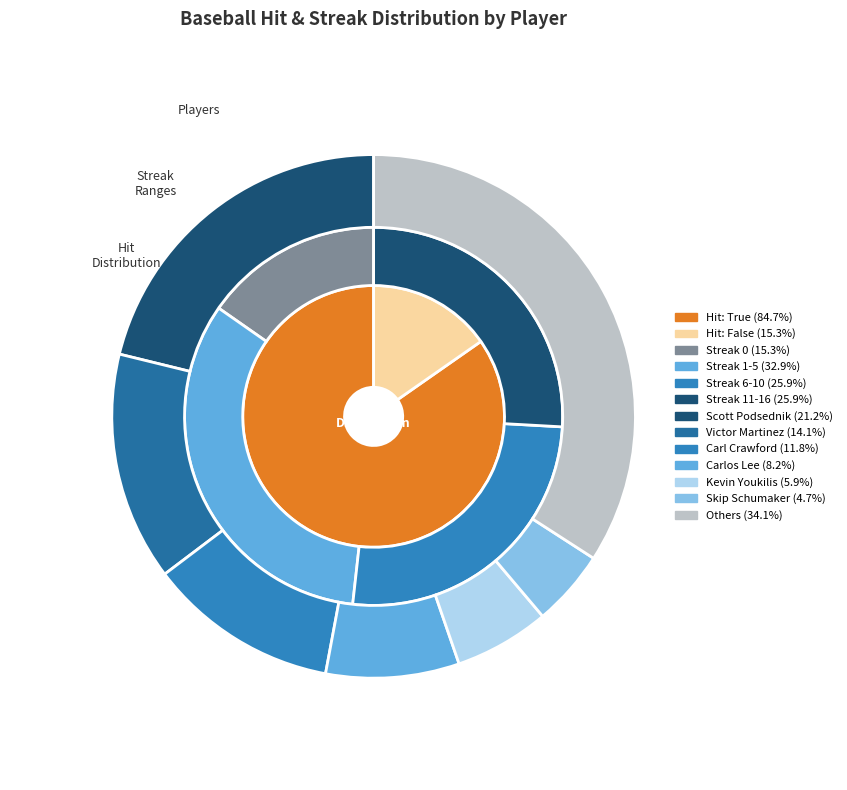

Between Scott Podsednik and Yadier Molina, which is larger?

Scott Podsednik